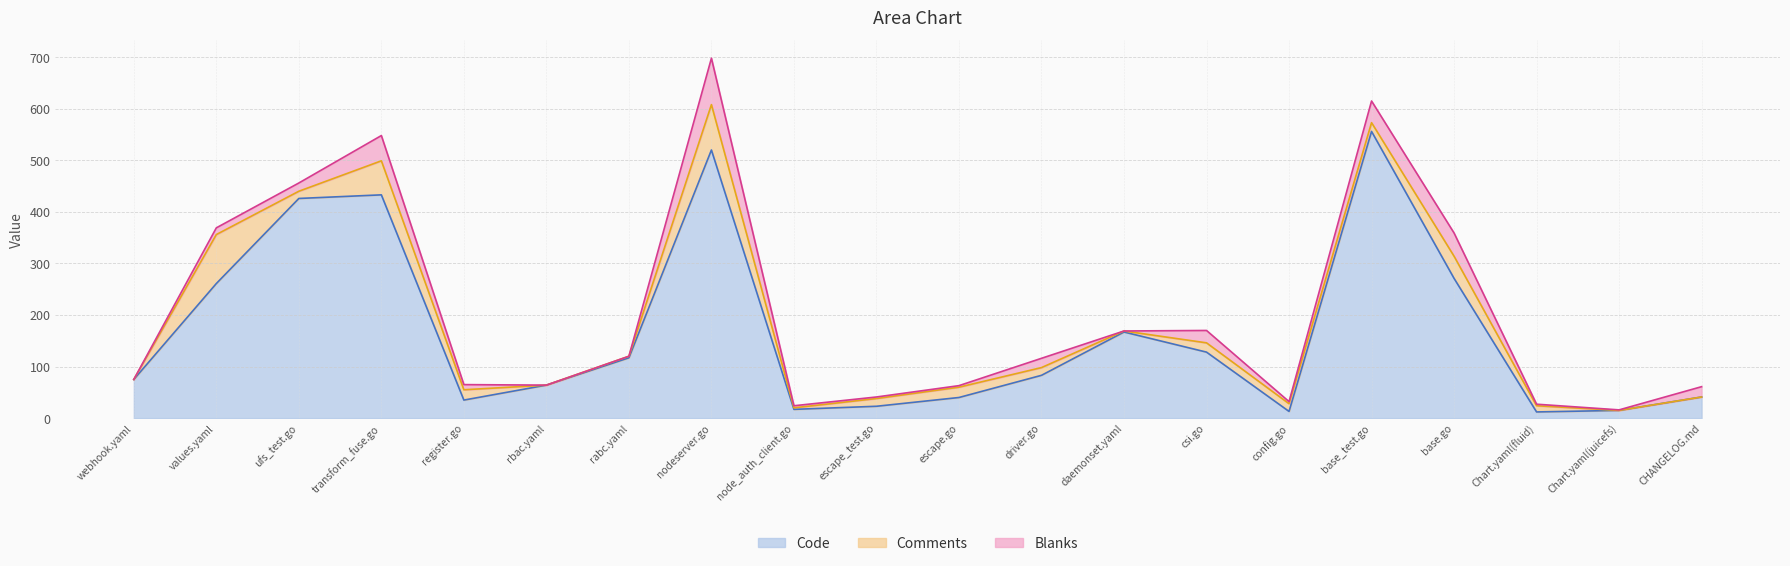

Reading left to right, list all the values displayed in this chart.

Code: 75	261	426	433	35	64	117	520	17	23	40	83	167	128	13	556	271	12	15	41
Comments: 0	95	14	66	20	0	3	88	3	15	20	15	2	18	15	17	43	12	0	0
Blanks: 0	13	16	49	10	0	0	90	4	3	3	18	0	24	4	42	45	3	1	20